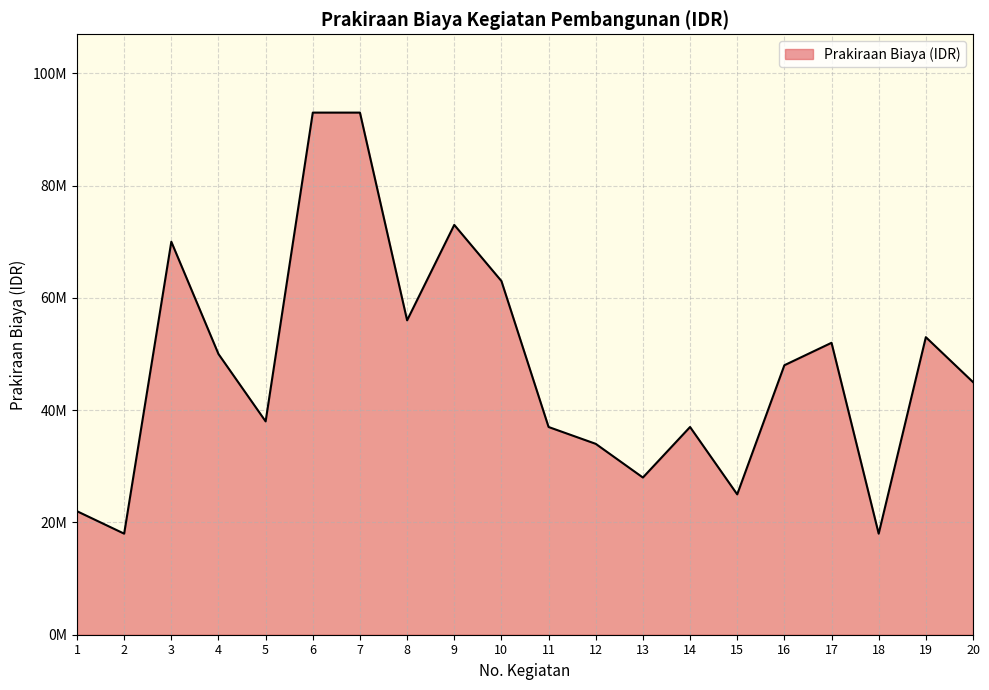

List the labels in order of value, smallest first.

2, 18, 1, 15, 13, 12, 11, 14, 5, 20, 16, 4, 17, 19, 8, 10, 3, 9, 6, 7